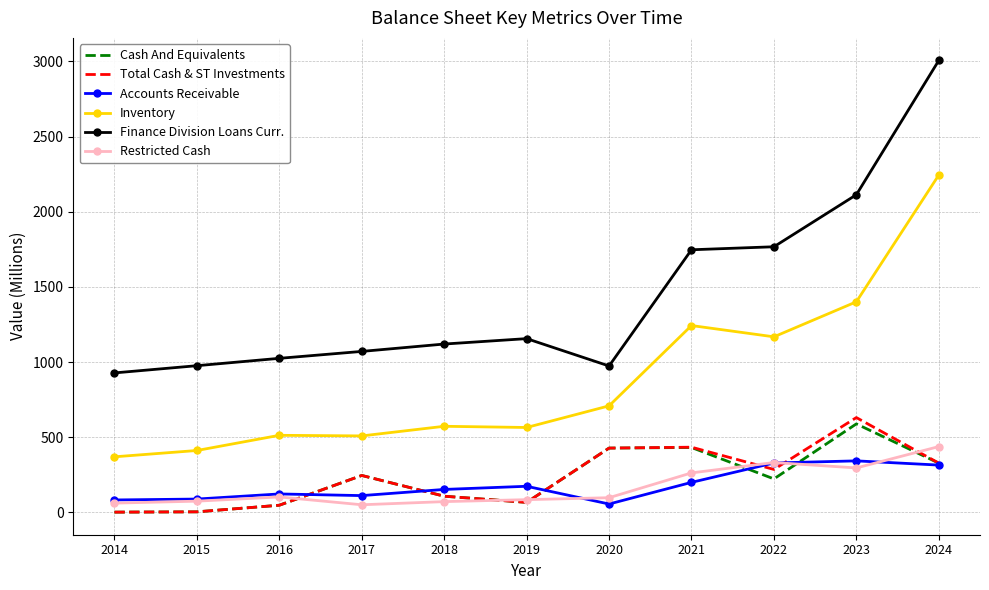

True or false: Cash And Equivalents and Finance Division Loans Curr. intersect in this chart.

False